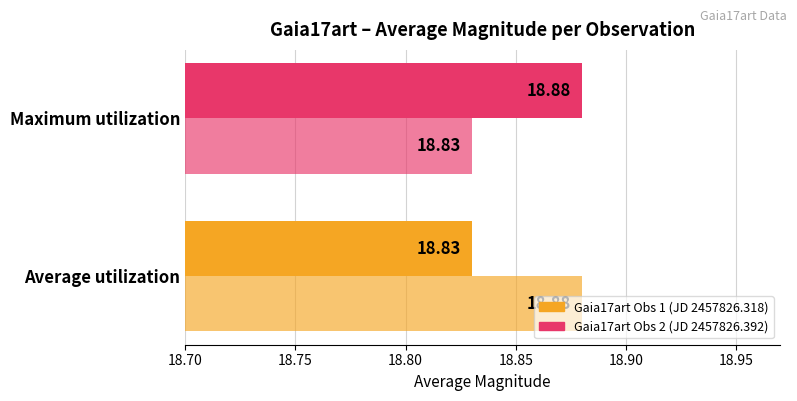

How many categories are shown in the chart?

2